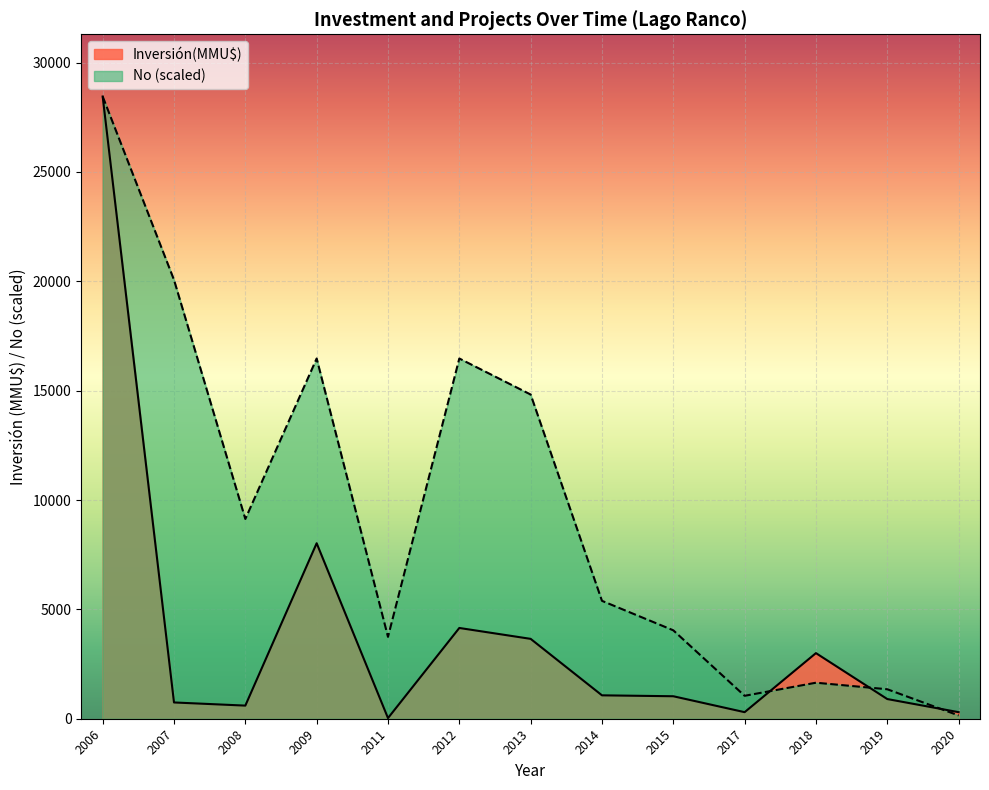

In Inversión(MMU$), how many points are lower than both neighbors (excluding endpoints)?

3